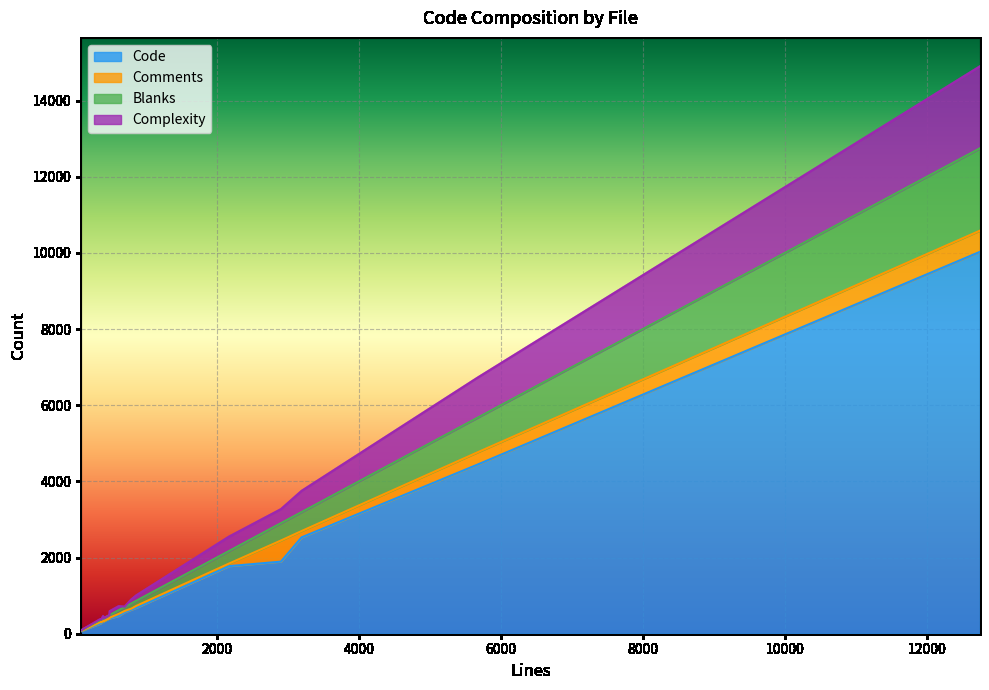

At which category does Complexity reach its first local valley?

make-test-app.sh